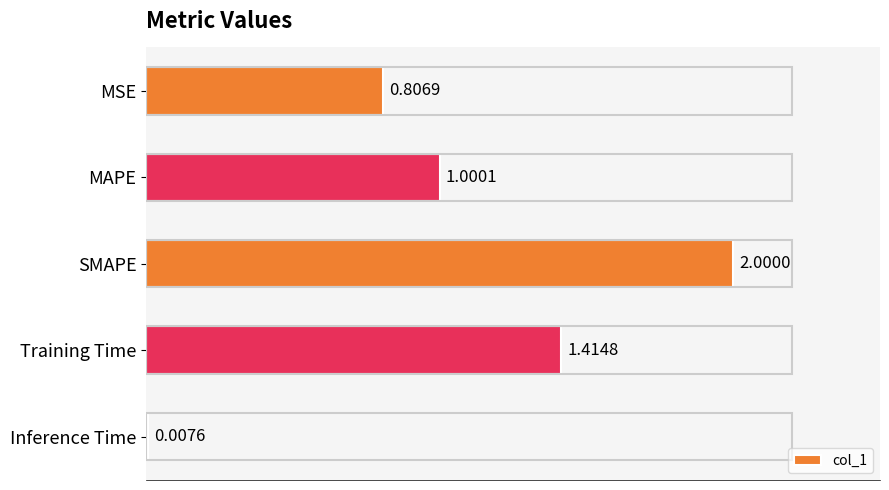

At which category does the chart reach its minimum across all series?

Inference Time